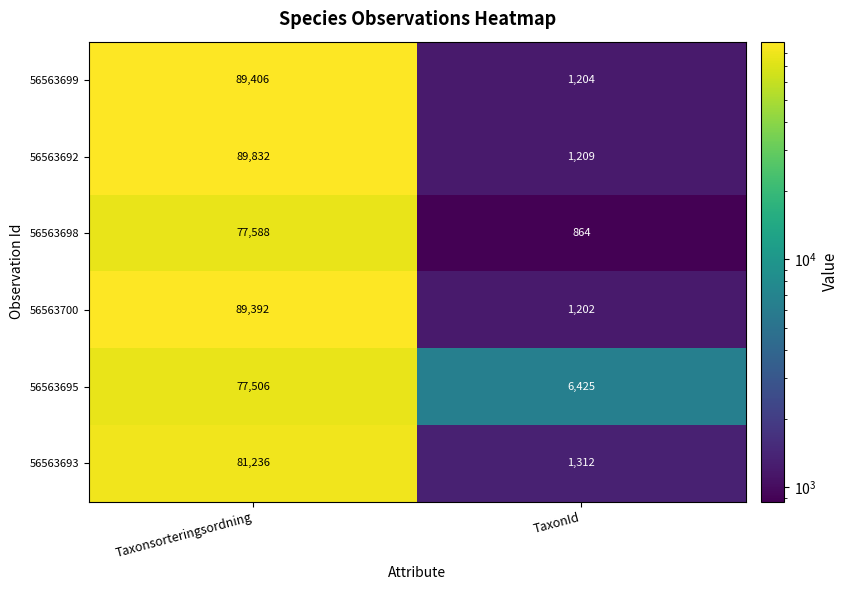

What is the maximum value shown in the chart?

89832